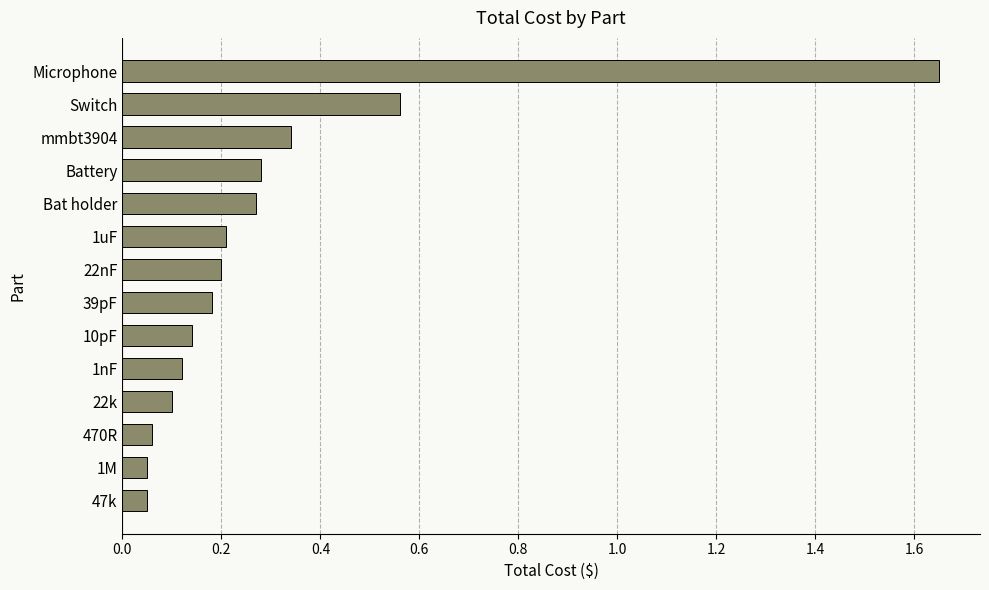

What is the difference between the second highest and second lowest values?

0.5